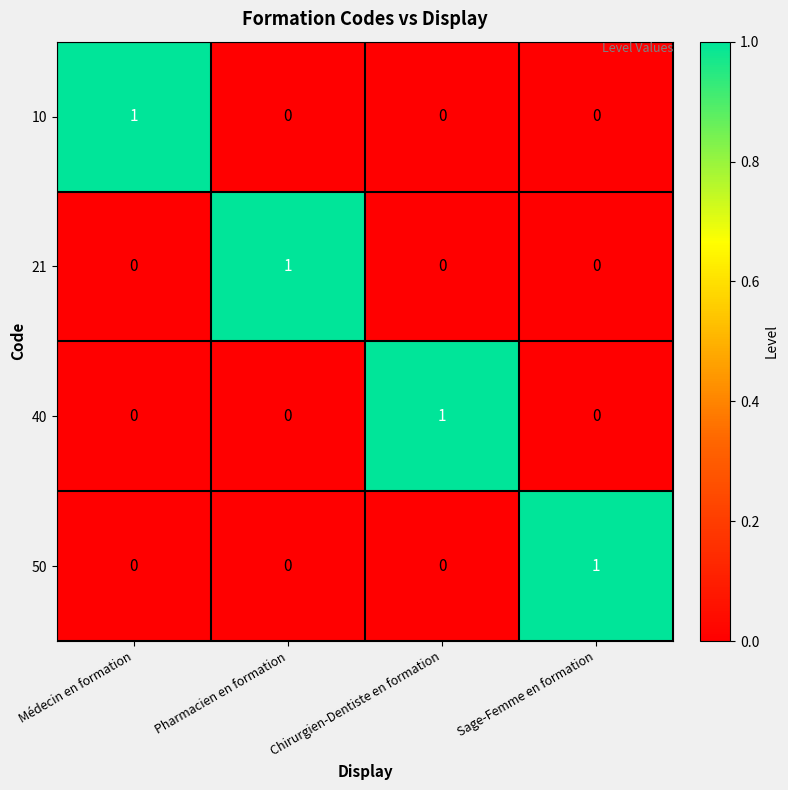

Count the 10 values in the range 0 to 1.

4